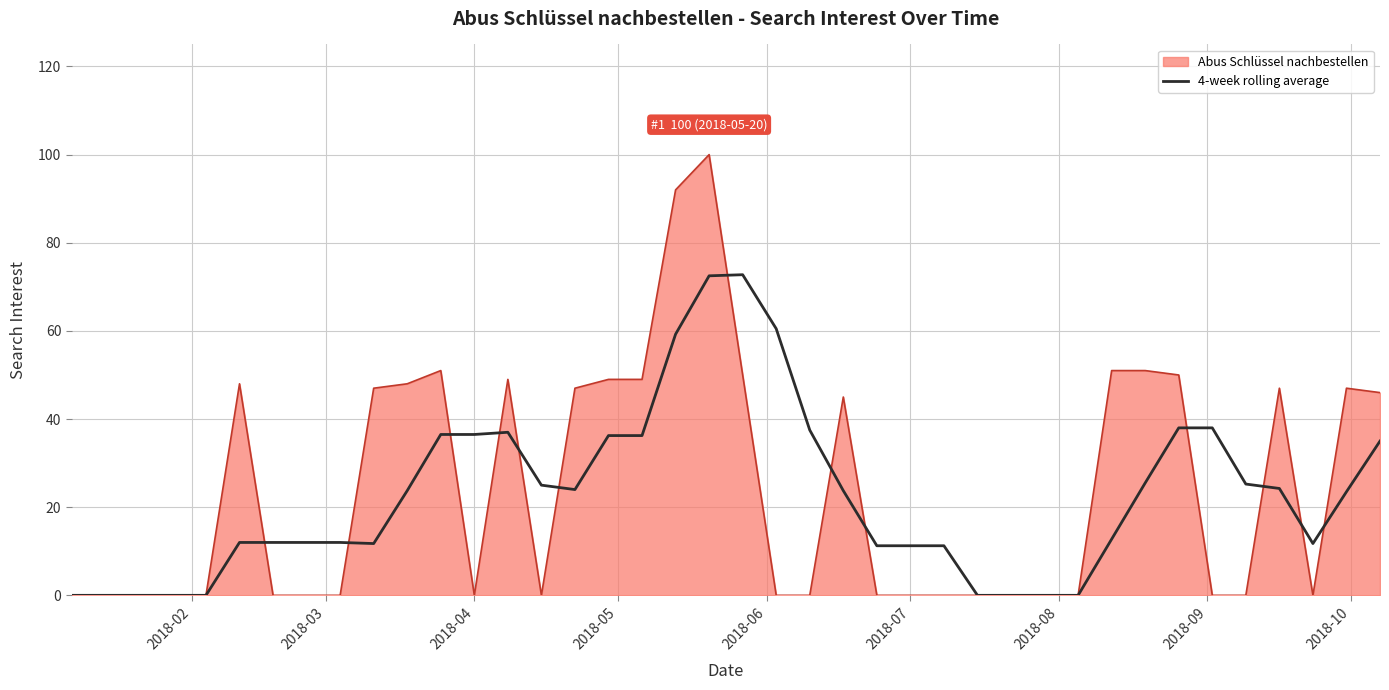

What is the maximum value for 4-week rolling average?

72.8